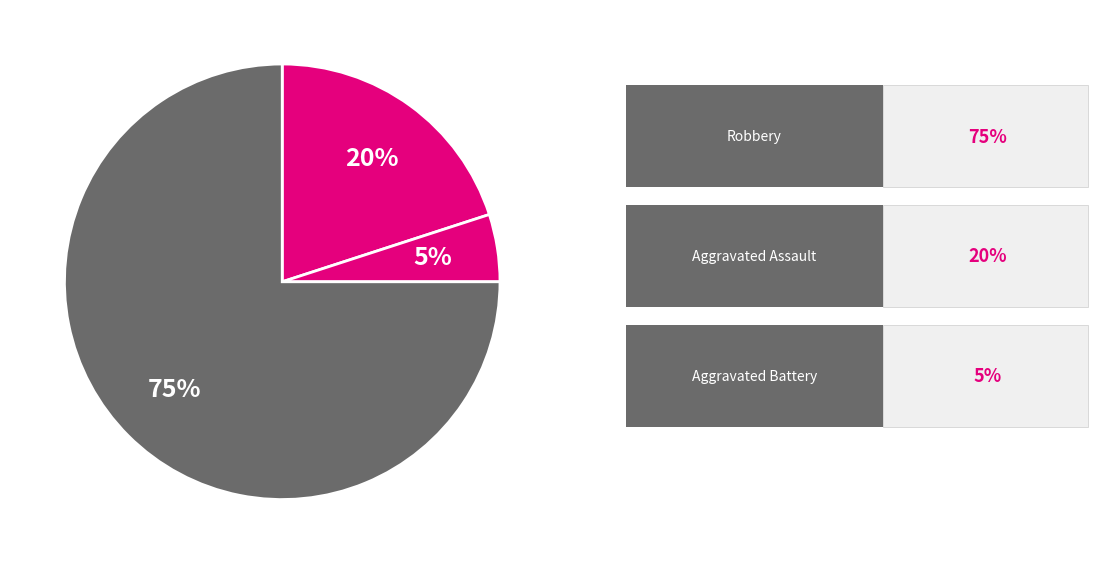

How many segments does this pie chart have?

3